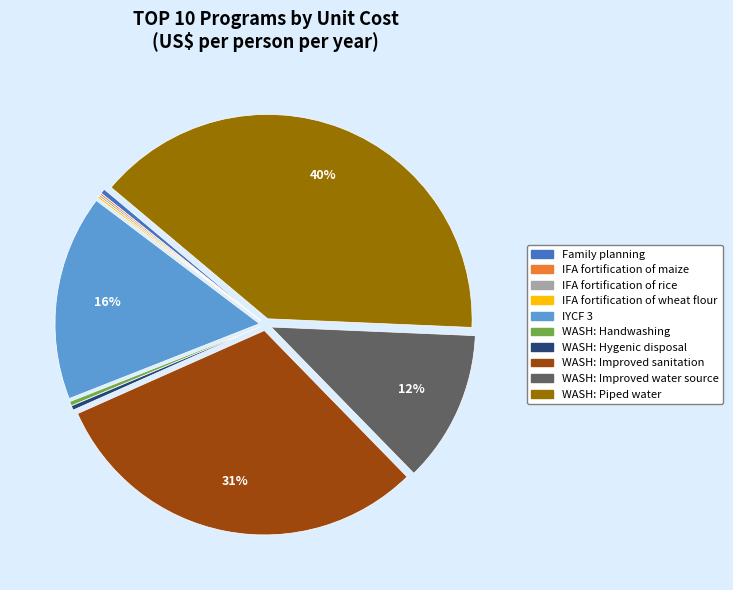

Which slice is the largest?

WASH: Piped water